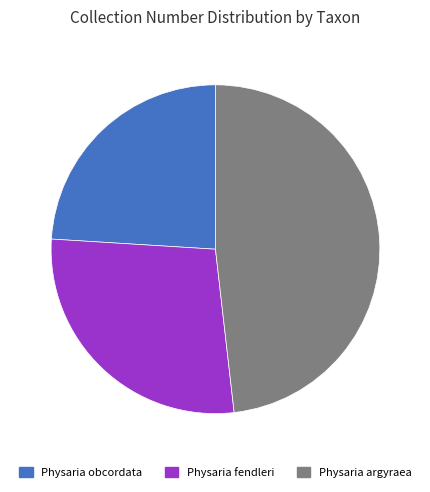

Is Physaria obcordata the majority of the pie?

No